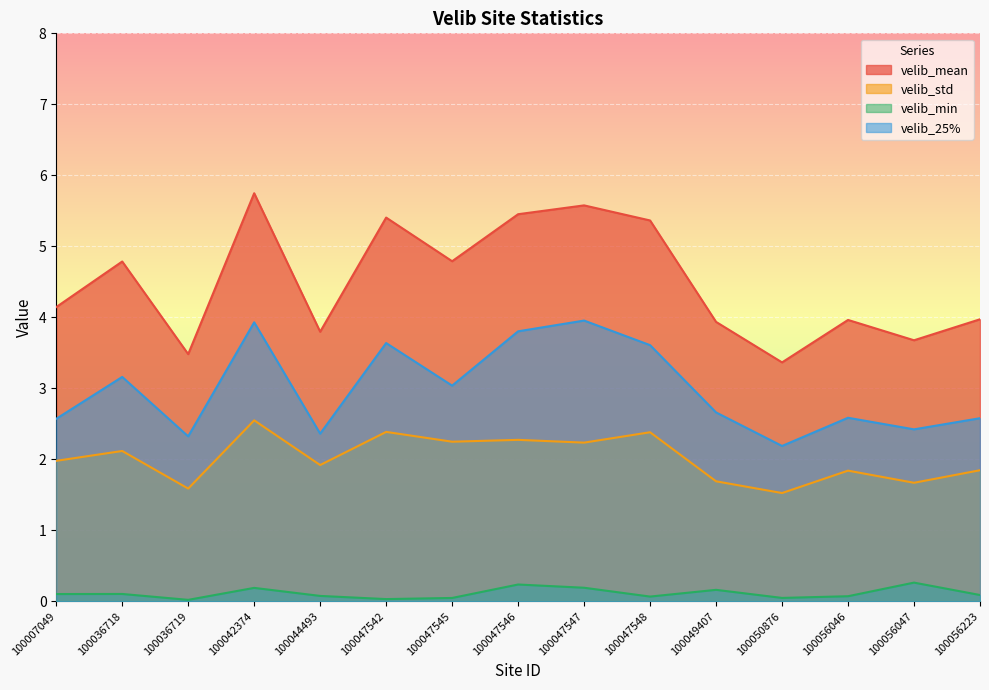

What is the lowest value of the velib_25% series?

2.2